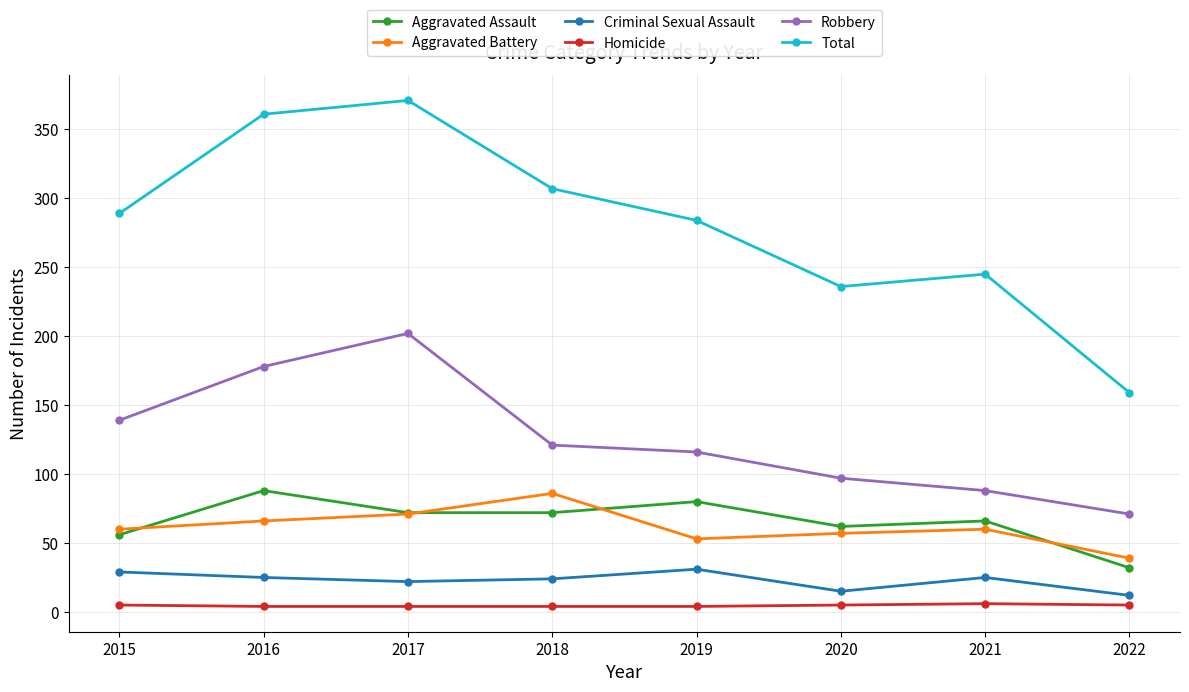

Is it true that Aggravated Battery equals 58 at 2018?

False